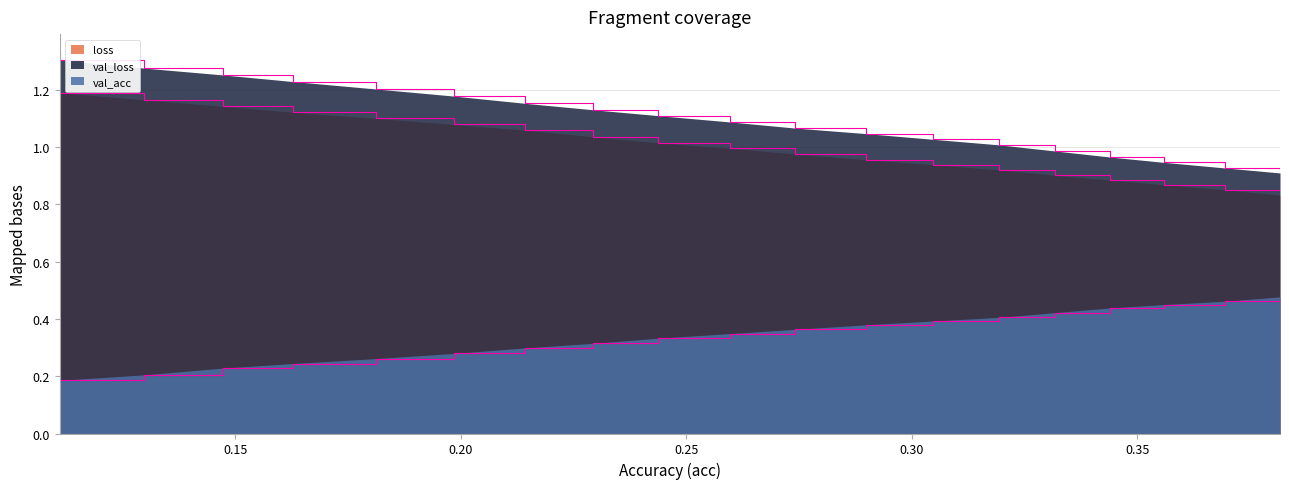

Does the chart have visible grid lines?

Yes